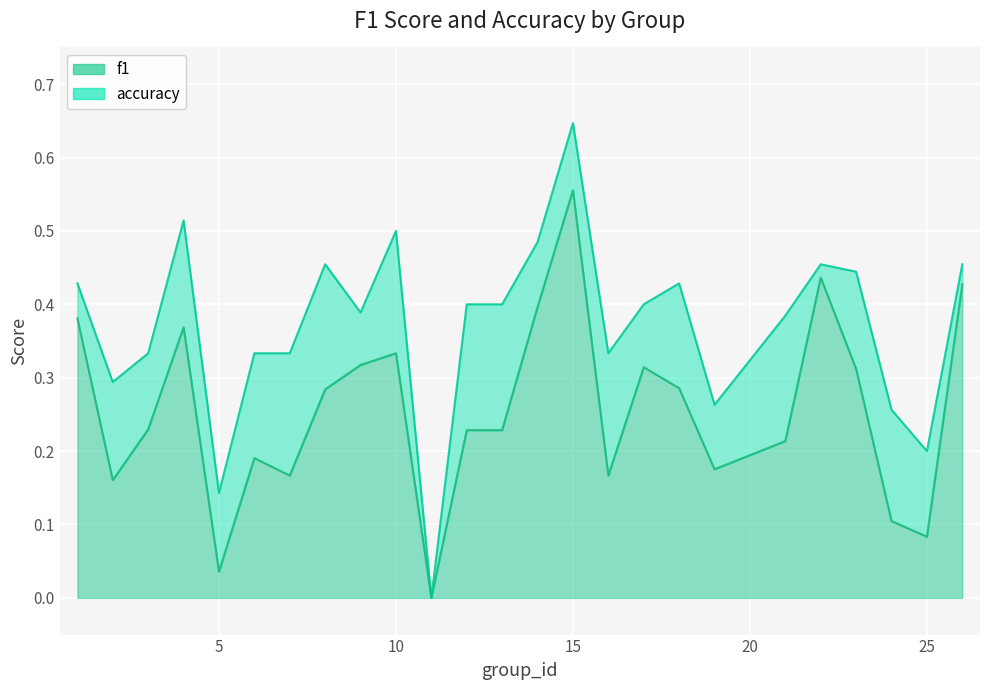

In accuracy, how many points are lower than both neighbors (excluding endpoints)?

7